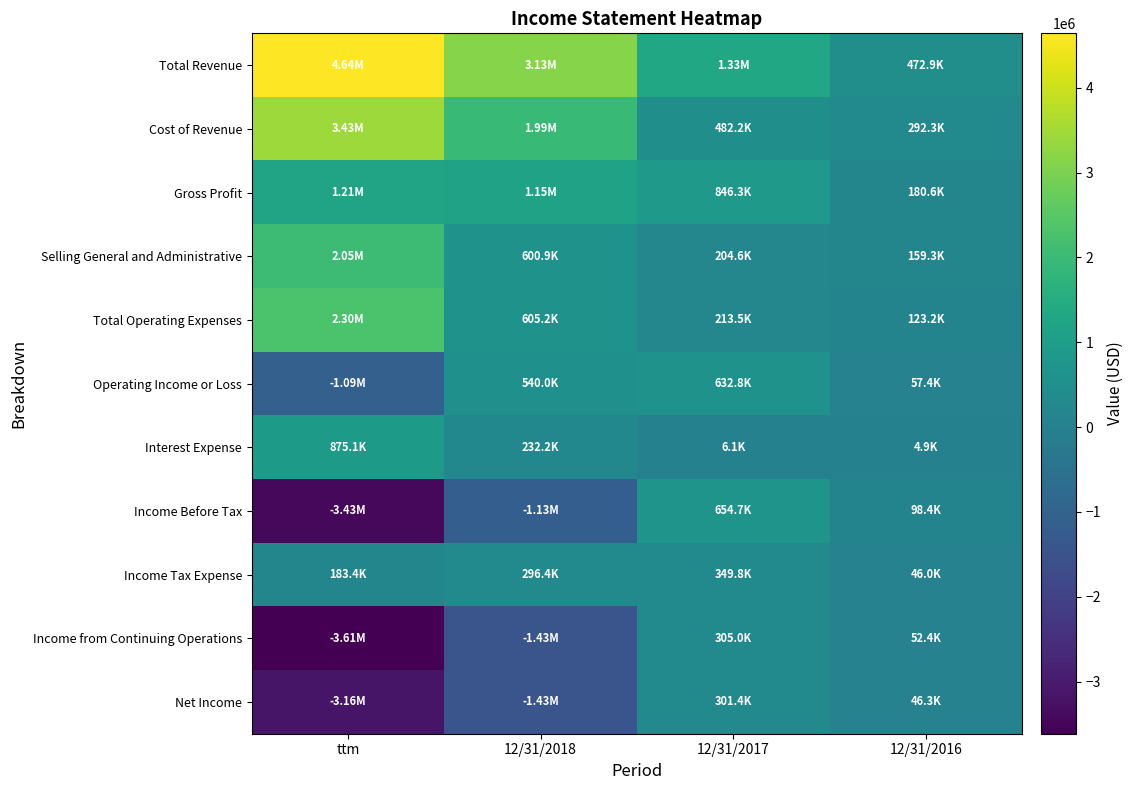

What is the spread (max minus min) of values at 12/31/2016?

467995